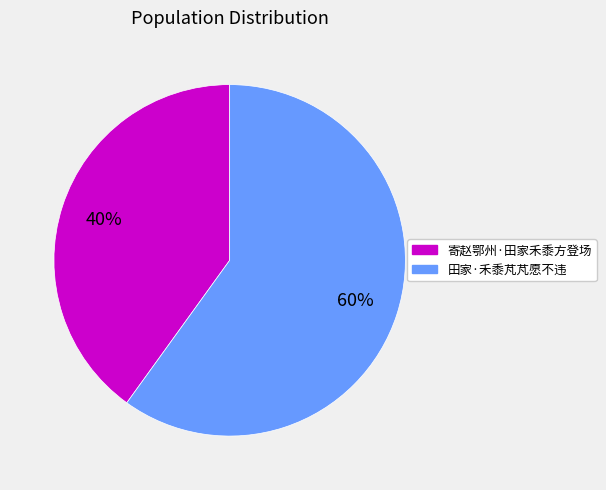

Combined, do 田家·禾黍芃芃愿不违 and 寄赵鄂州·田家禾黍方登场 account for over 50%?

Yes